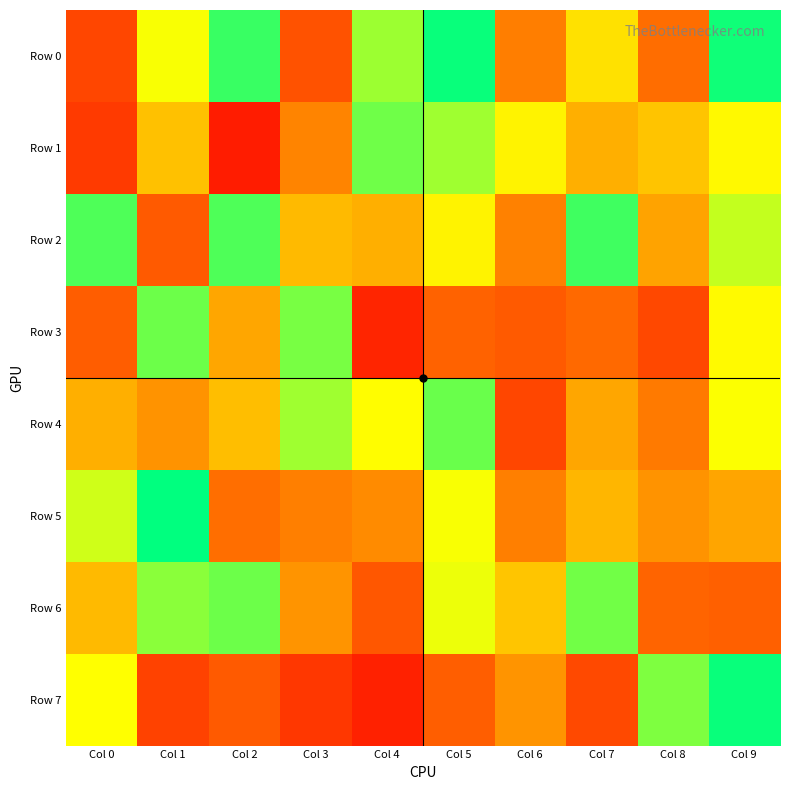

Count the number of data series in this chart.

8